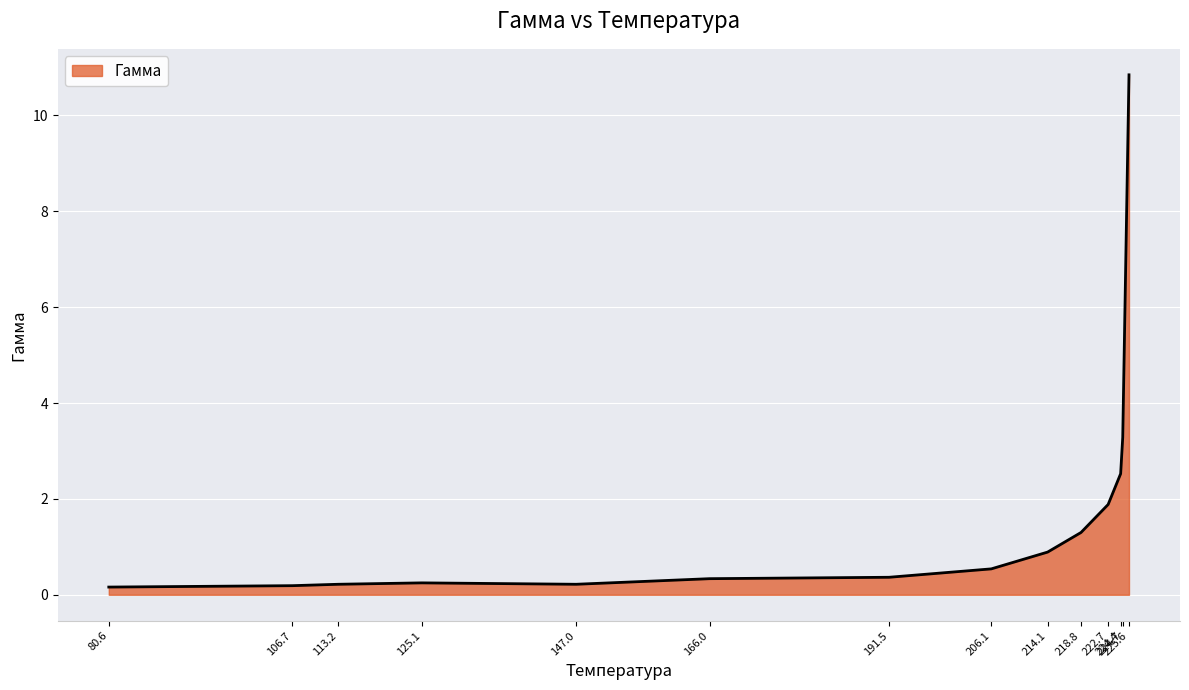

What is the maximum value shown in the chart?

10.8